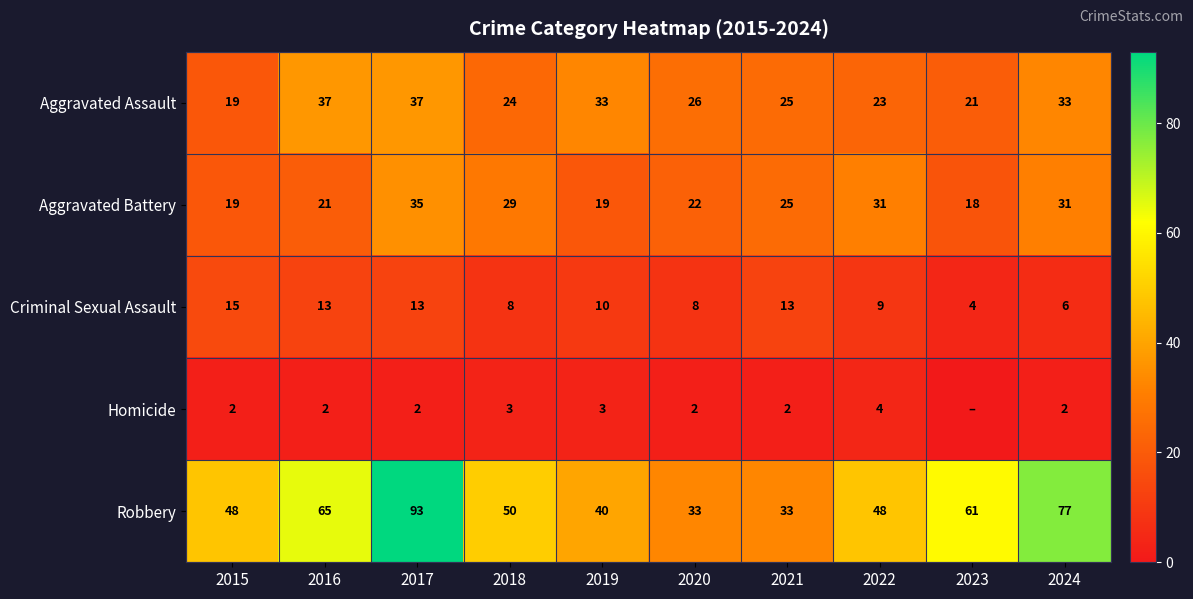

The Homicide series shows 4 at 2019. True or false?

False